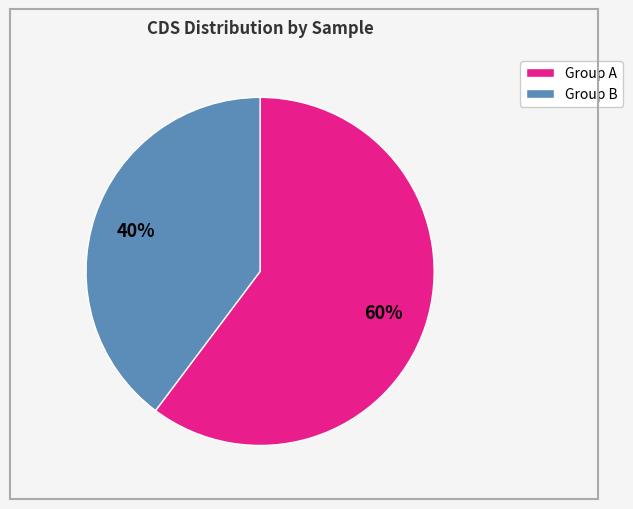

Is there a majority slice in this chart?

Yes